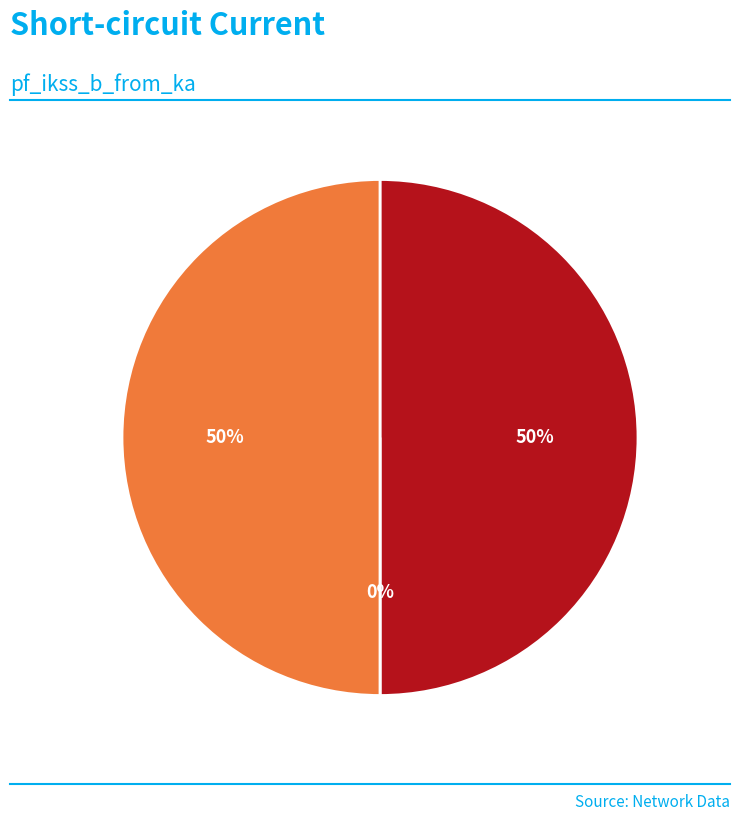

Does Line_1 represent more than half of the total?

No